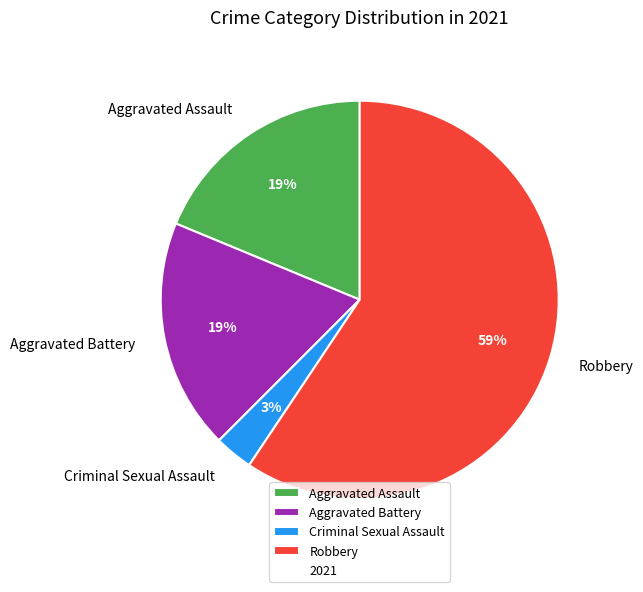

To the nearest percent, what is the combined percentage of Aggravated Battery and Criminal Sexual Assault?

22%